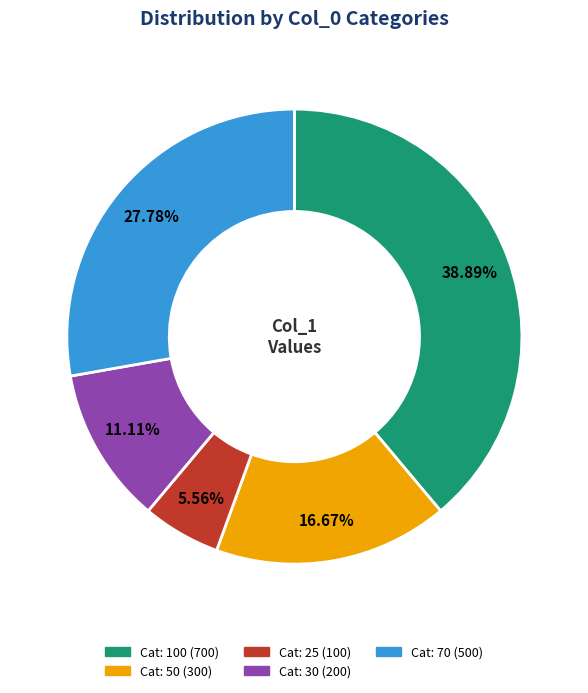

Is there any slice that represents more than half of the pie?

No